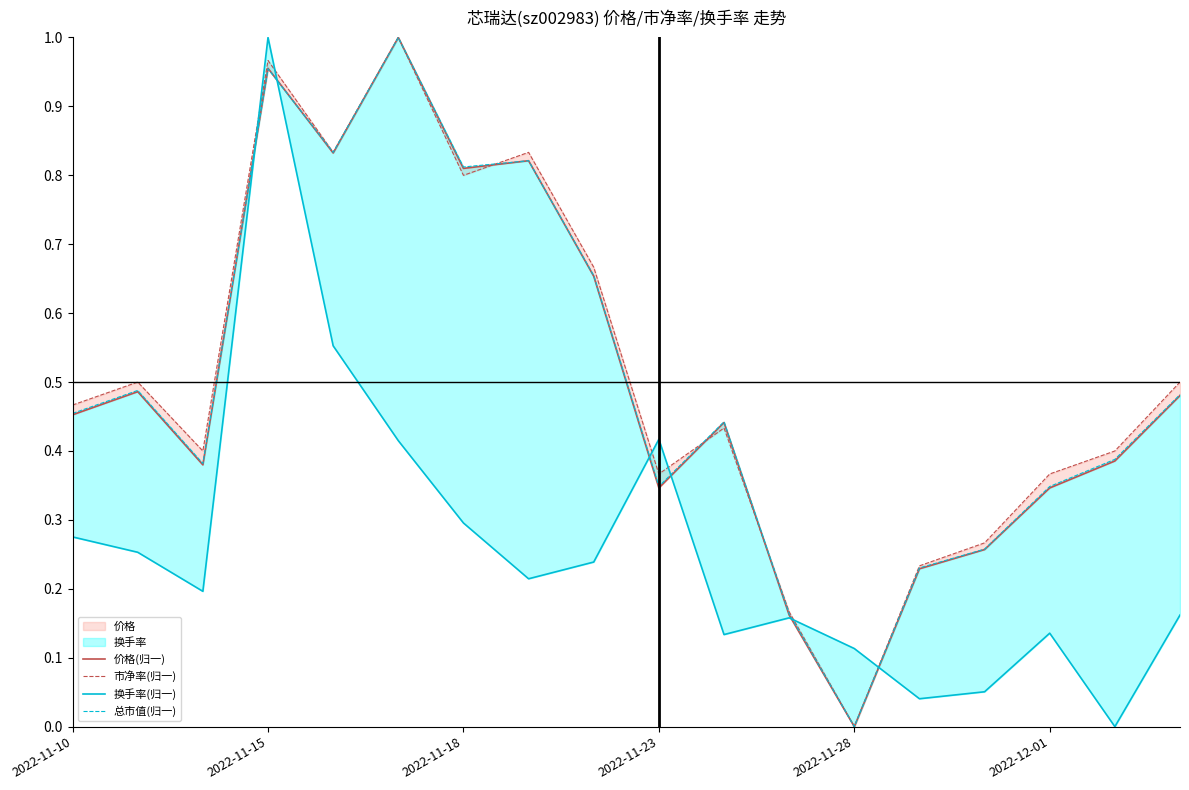

The 换手率(归一) series shows 0.1 at 2022-11-28. True or false?

True